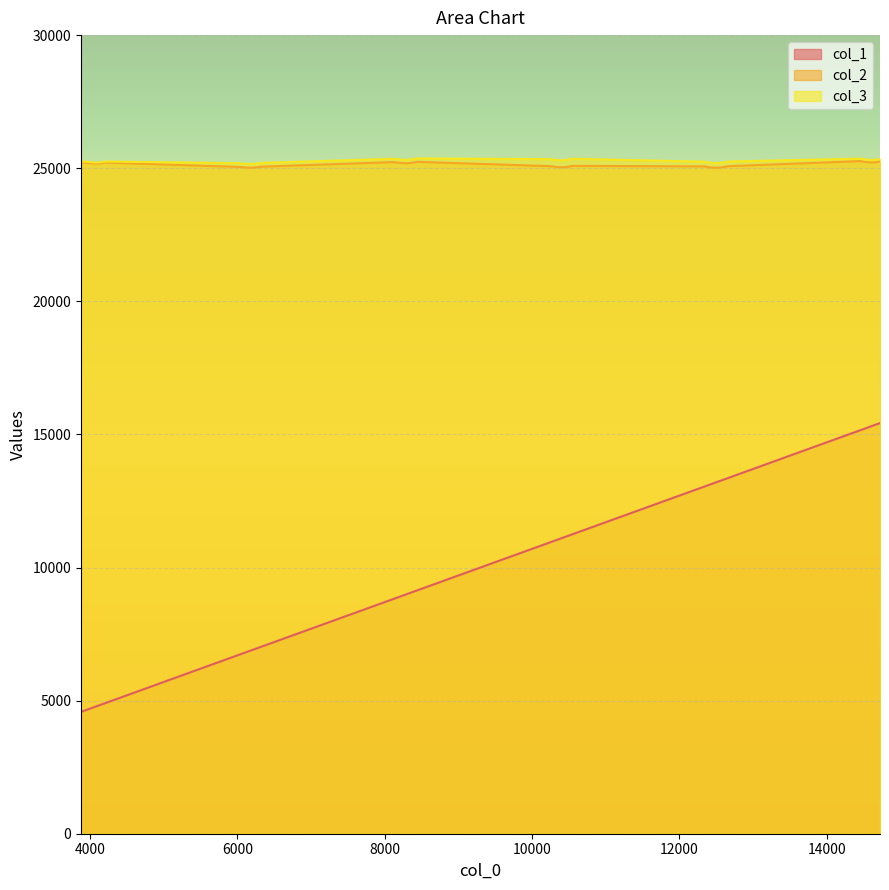

Reading right to left, list all the values displayed in this chart.

col_1: 12673=13373	10555=11255	8441=9141	6323=7023	4209=4909	14725=15425	12607=13307	10489=11189	8375=9075	6257=6957	4143=4843	14658=15358	12540=13240	10423=11123	8308=9008	6191=6891	4077=4777	14592=15292	12474=13174	10356=11056	8242=8942	6124=6824	4010=4710	14525=15225	12408=13108	10290=10990	8175=8875	6058=6758	3944=4644	14459=15159	12341=13041	10223=10923	8109=8809	5991=6691	3877=4577
col_2: 12673=25077	10555=25089	8441=25239	6323=25058	4209=25211	14725=25249	12607=25047	10489=25055	8375=25207	6257=25033	4143=25184	14658=25222	12540=25022	10423=25034	8308=25187	6191=25016	4077=25171	14592=25218	12474=25022	10356=25040	8242=25193	6124=25025	4010=25187	14525=25235	12408=25034	10290=25062	8175=25212	6058=25039	3944=25203	14459=25267	12341=25068	10223=25080	8109=25229	5991=25052	3877=25209
col_3: 12673=25253	10555=25355	8441=25368	6323=25200	4209=25253	14725=25346	12607=25219	10489=25322	8375=25337	6257=25175	4143=25224	14658=25314	12540=25197	10423=25298	8308=25315	6191=25154	4077=25210	14592=25311	12474=25197	10356=25307	8242=25318	6124=25166	4010=25227	14525=25328	12408=25209	10290=25324	8175=25336	6058=25178	3944=25246	14459=25359	12341=25245	10223=25340	8109=25354	5991=25191	3877=25249